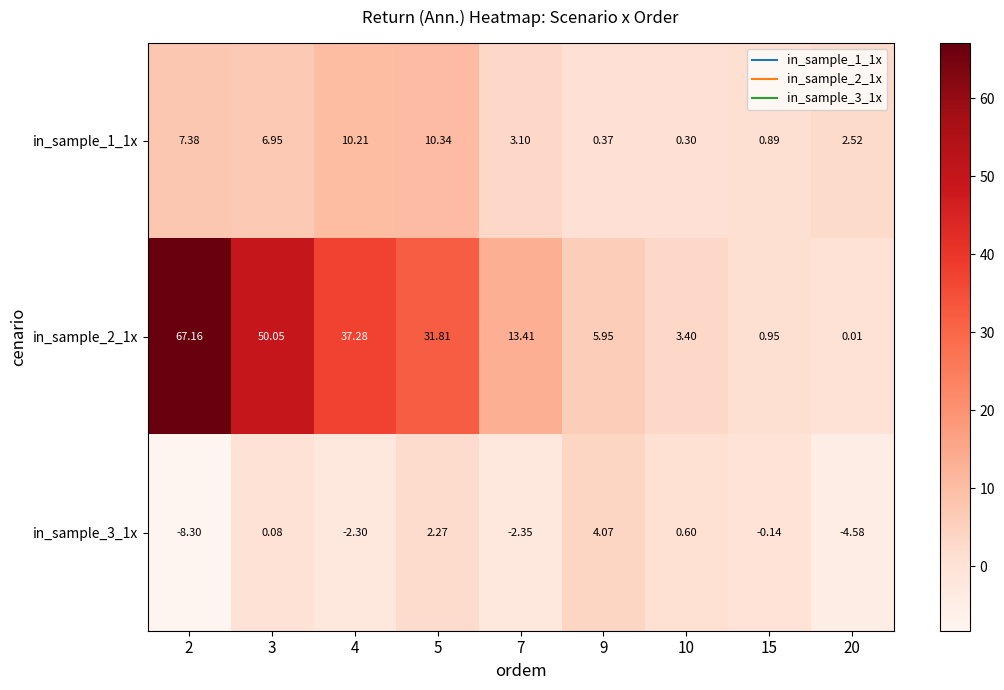

At how many categories does at least one series exceed 50?

2